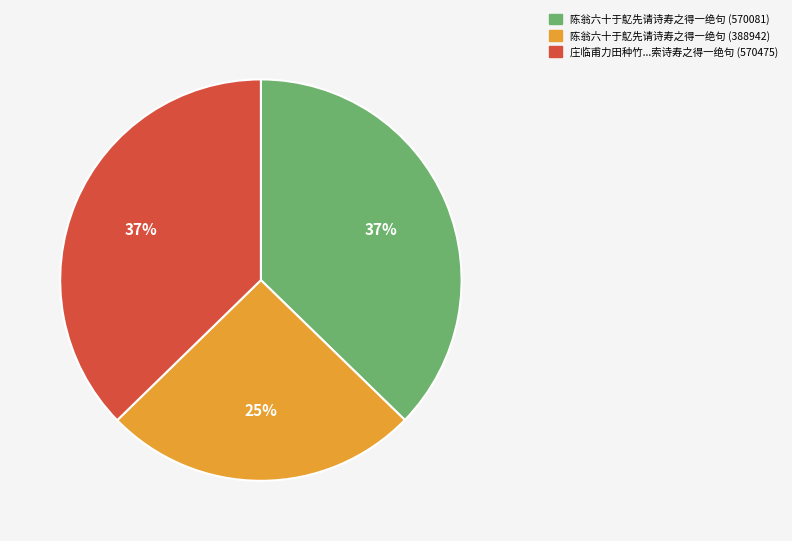

Count the number of slices in the pie.

3